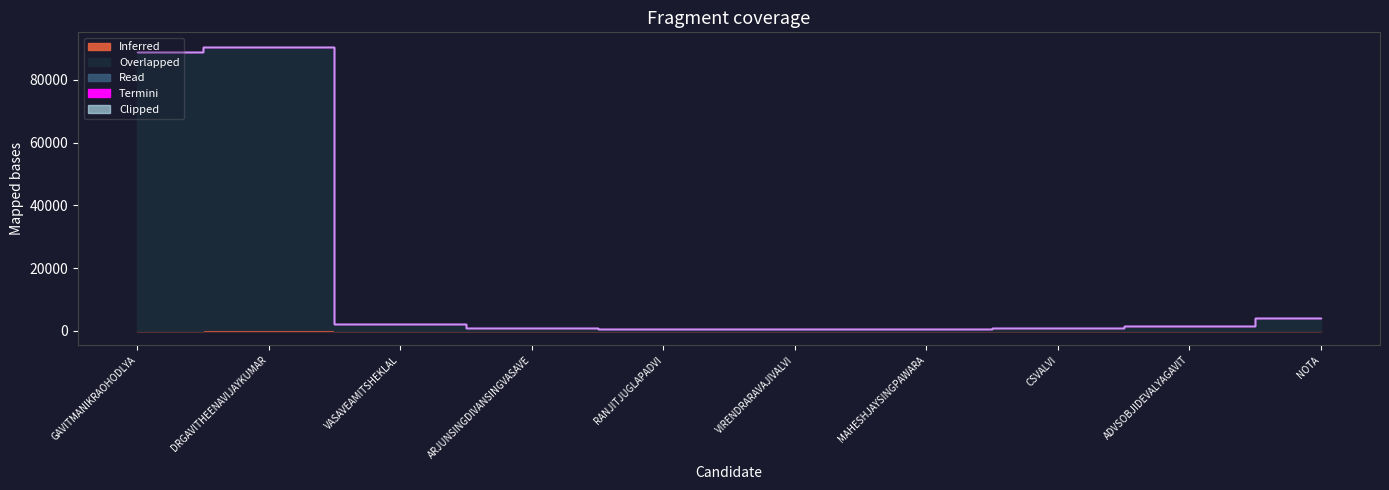

Read the Overlapped value at RANJITJUGLAPADVI.

662